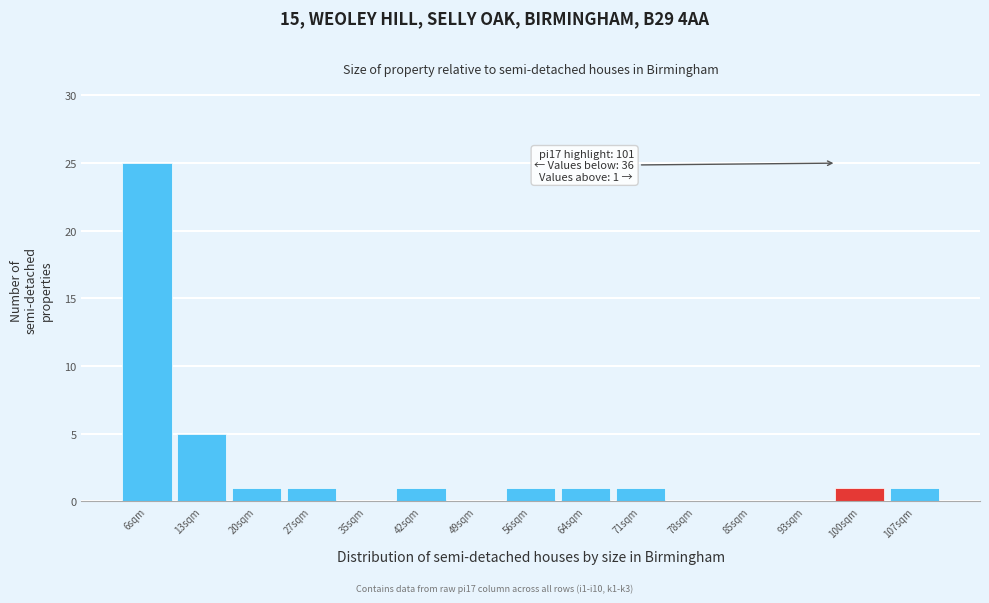

Reading right to left, what are all the values shown in this chart?

107sqm=1	100sqm=1	93sqm=0	85sqm=0	78sqm=0	71sqm=1	64sqm=1	56sqm=1	49sqm=0	42sqm=1	35sqm=0	27sqm=1	20sqm=1	13sqm=5	6sqm=25